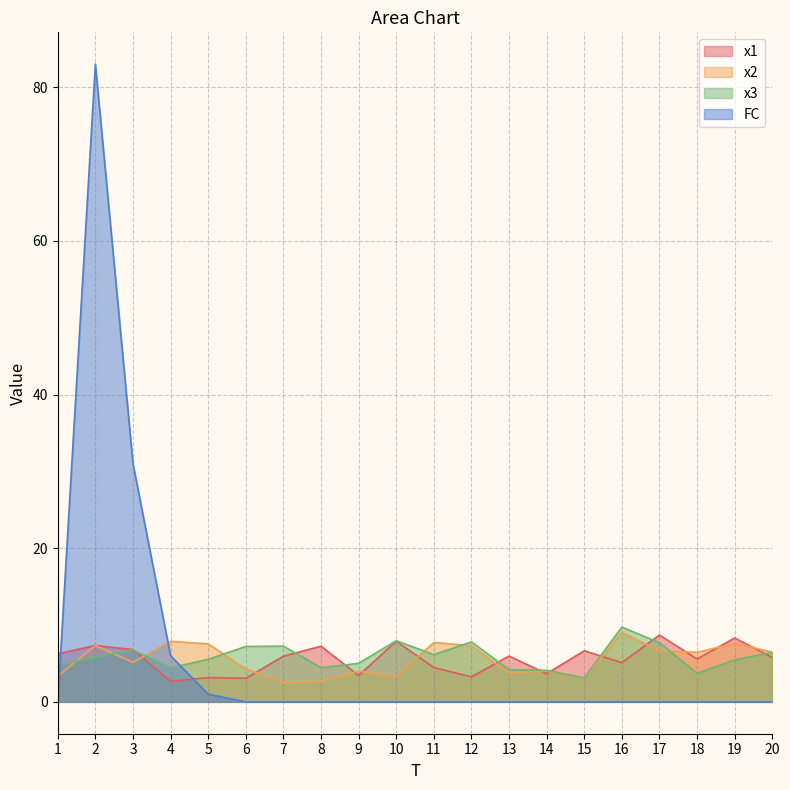

How many lines are shown in the chart?

4